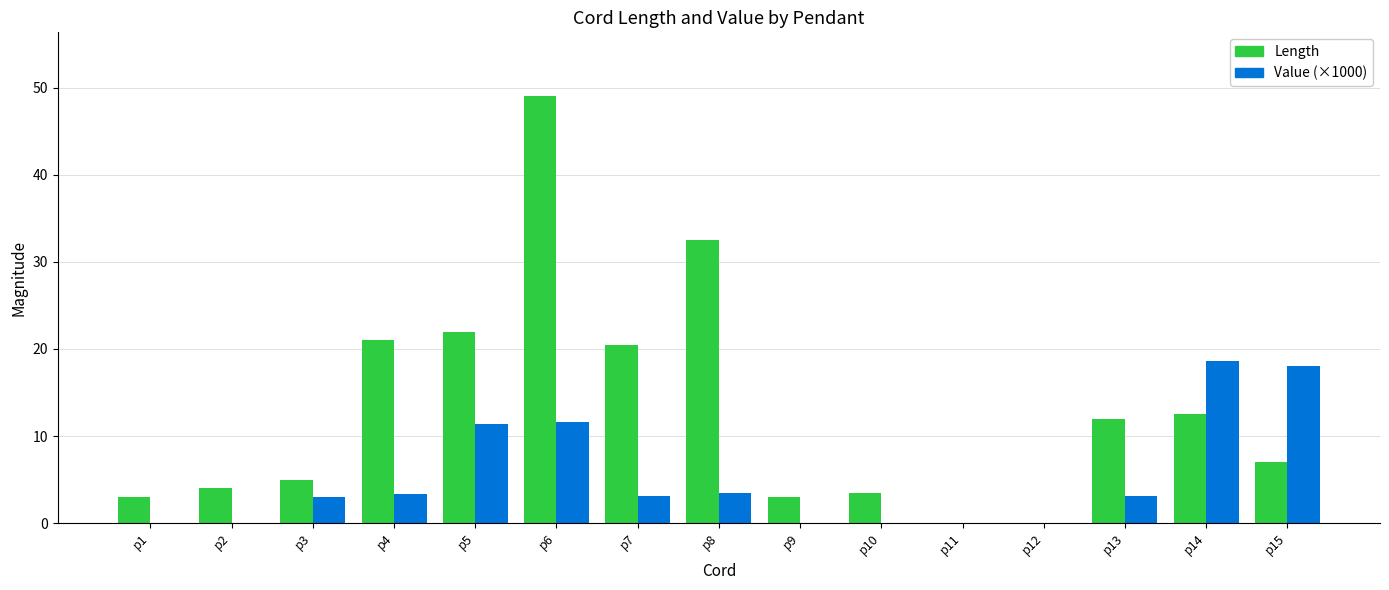

What is the sum of all Length values?

195.0